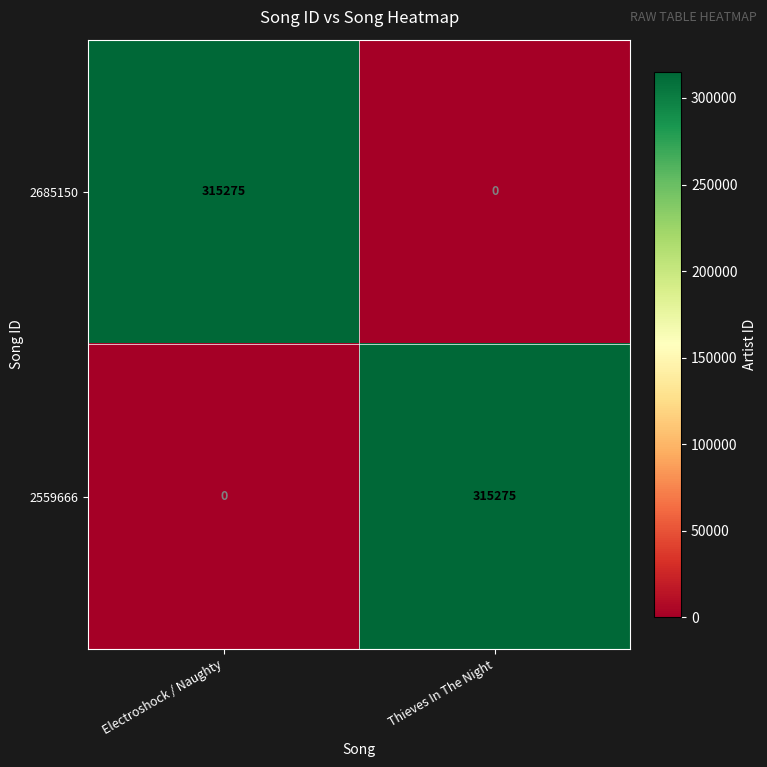

What is the approximate value of 2559666 at Thieves In The Night, to the nearest 10?

315280